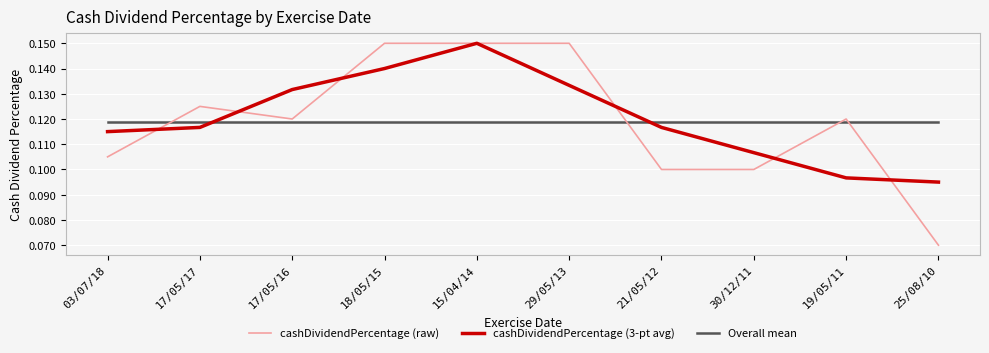

After their last crossing, which series has the higher values: Overall mean or cashDividendPercentage (raw)?

Overall mean